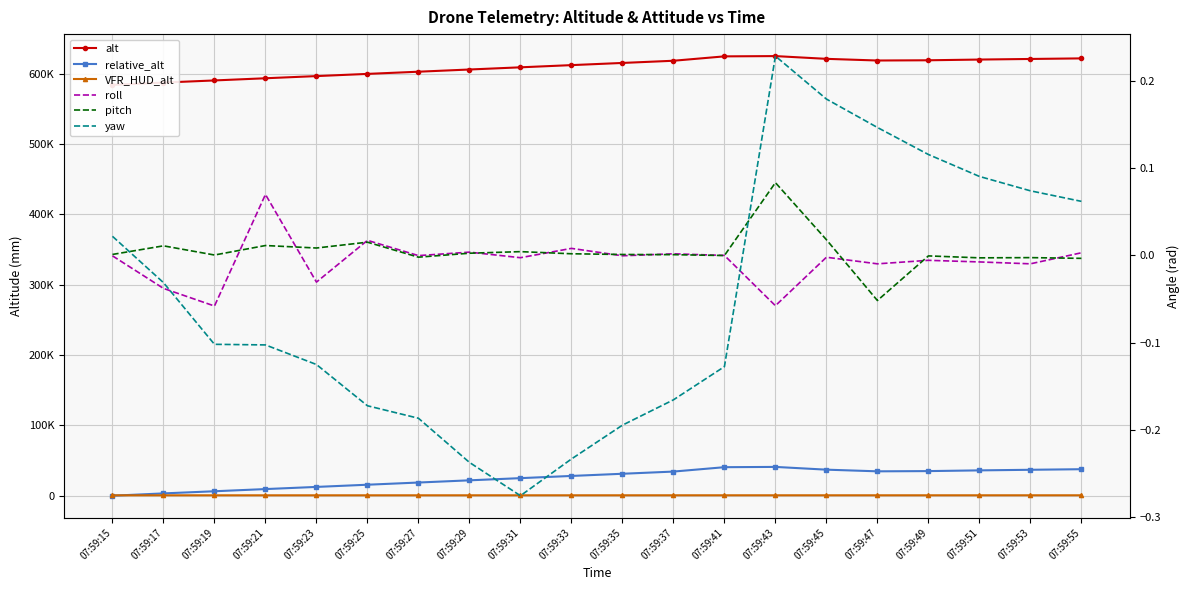

What is the sum of all alt values?

12185226.7